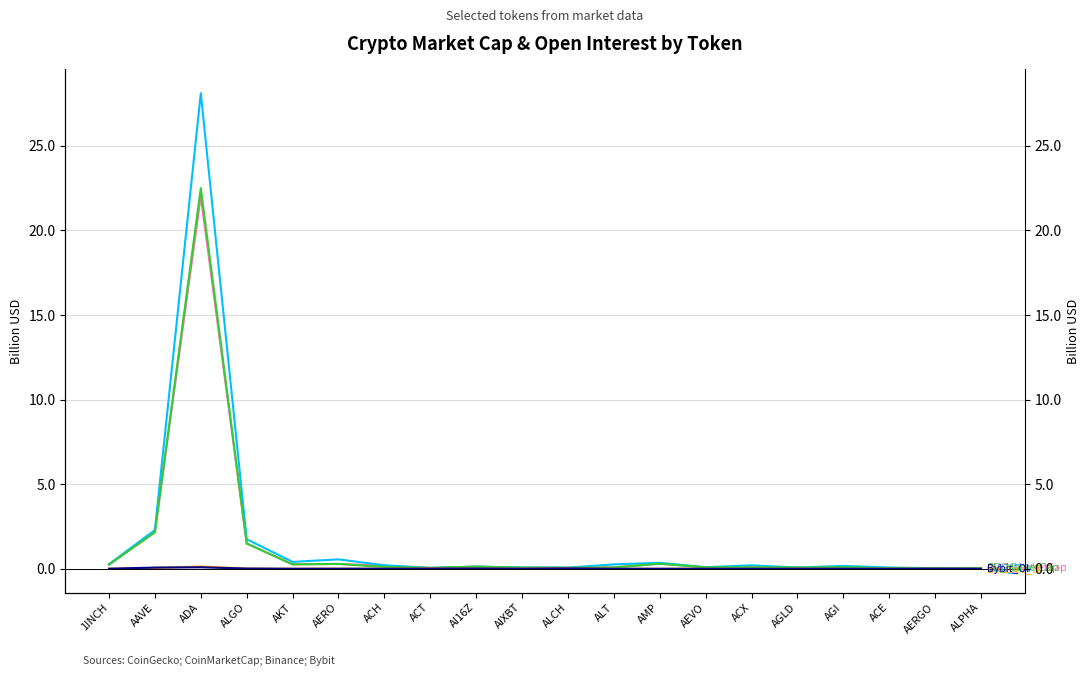

What are all the series names shown in the legend?

CMC_MarketCap, CMC_FDV, CG_MarketCap, Binance_OI, Bybit_OI